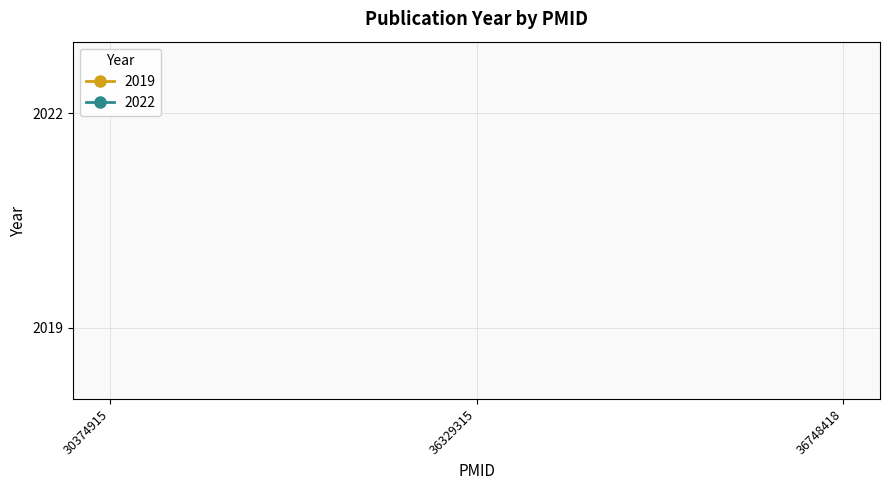

The 2019 series shows 3242 at 30374915. True or false?

False